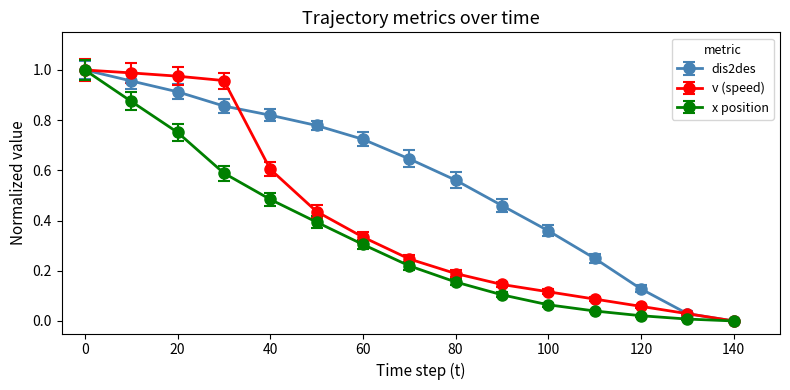

How many distinct data groups are displayed?

3